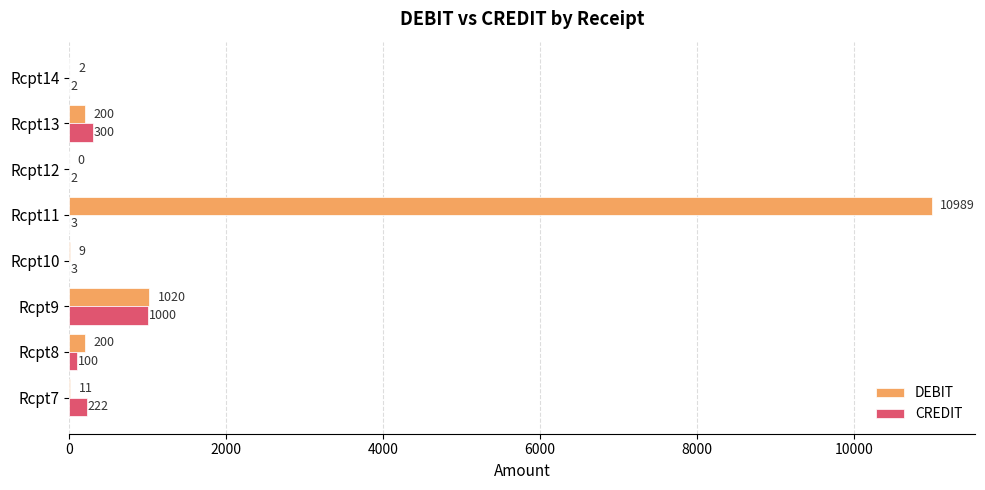

The DEBIT series shows 200 at Rcpt13. True or false?

True